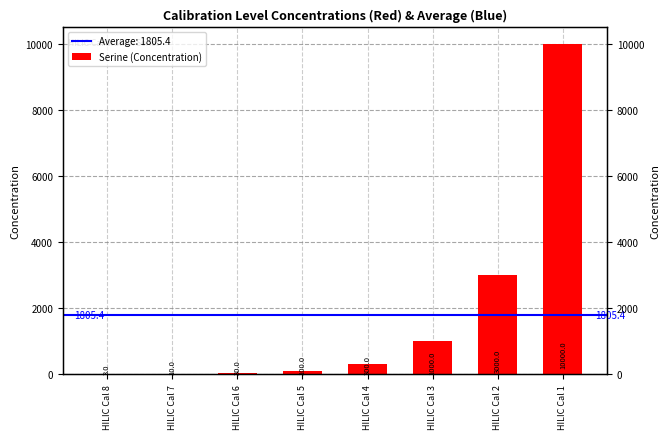

What is the smallest value displayed?

3